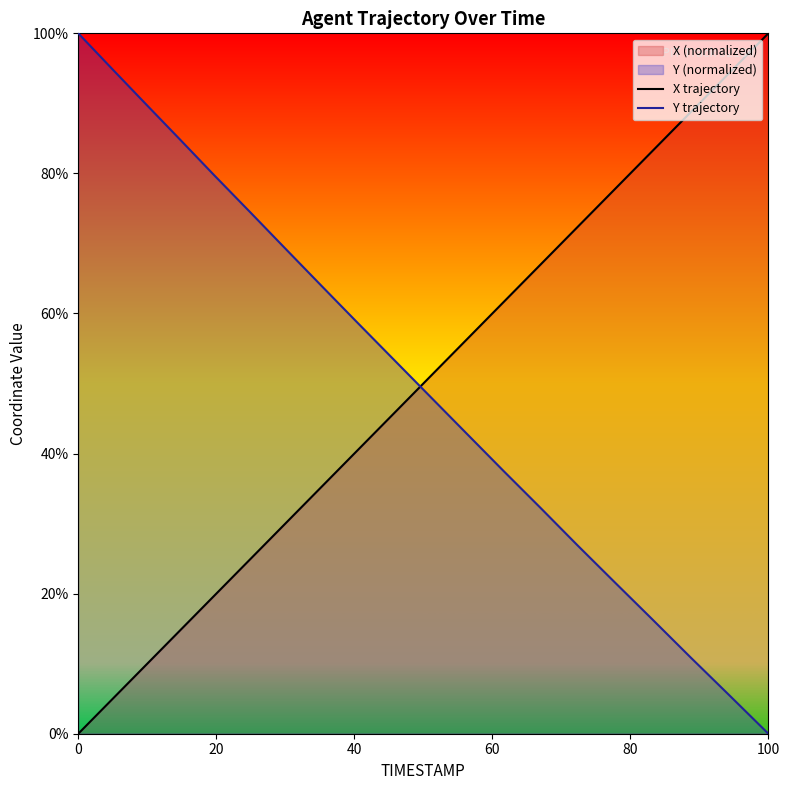

Rank the series by their average value, from highest to lowest.

Y trajectory, X trajectory